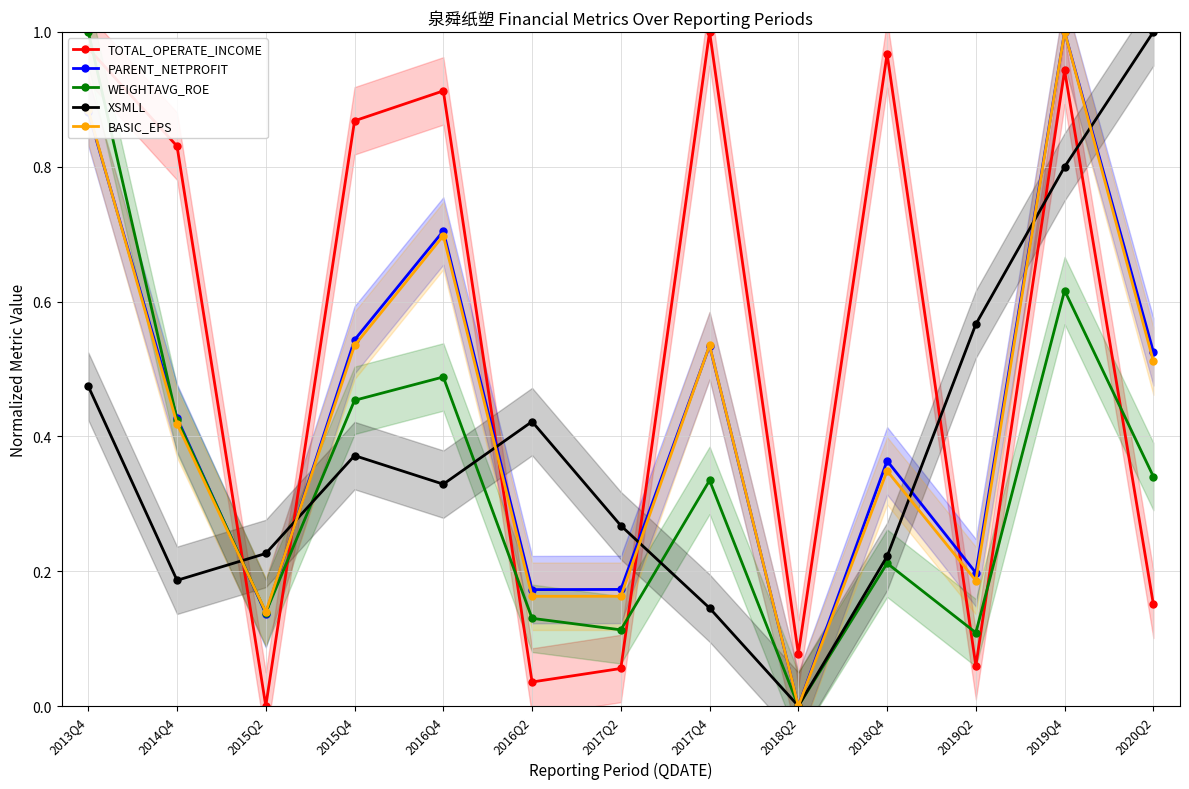

Count the number of categories in the chart.

13